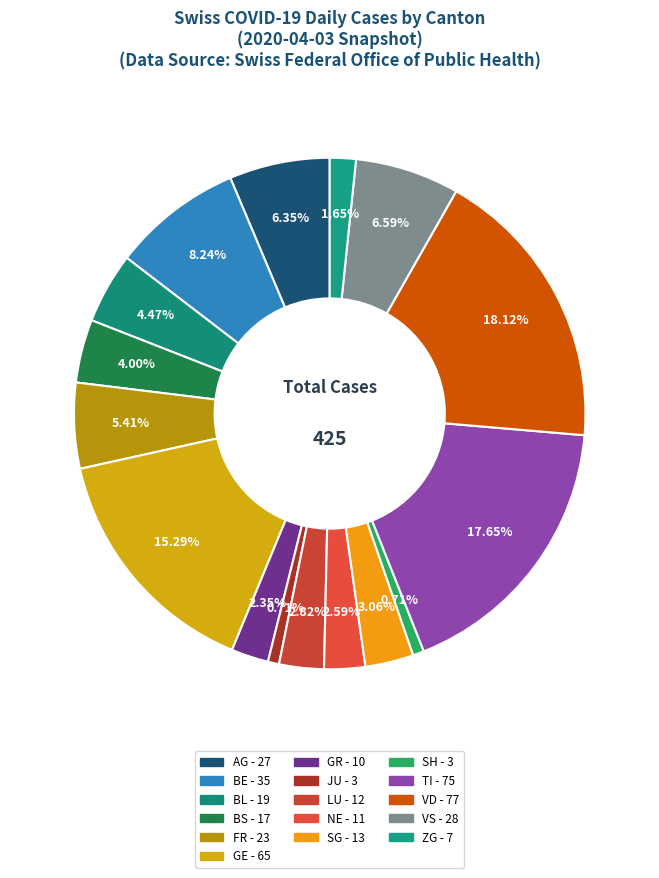

How many segments does this pie chart have?

16